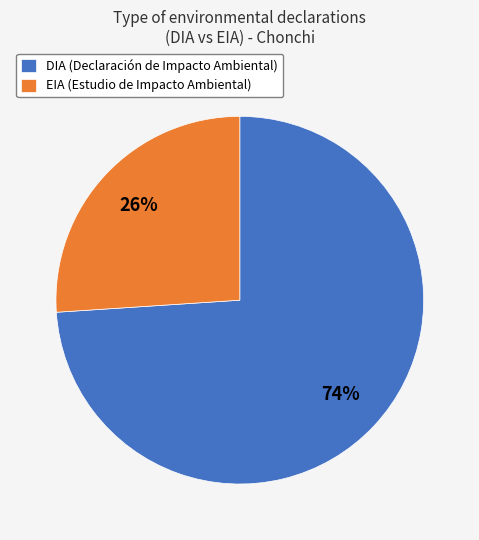

Is it true that EIA is 26% of the pie?

True